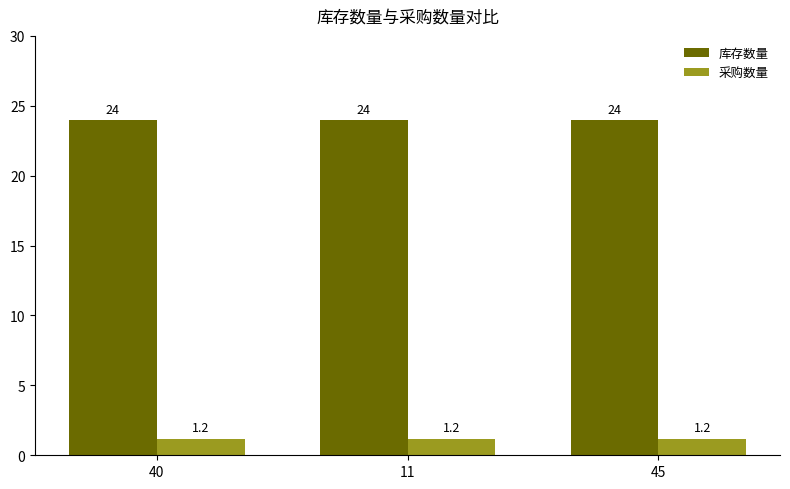

The value of 采购数量 at 11 is 1.2. True or false?

True